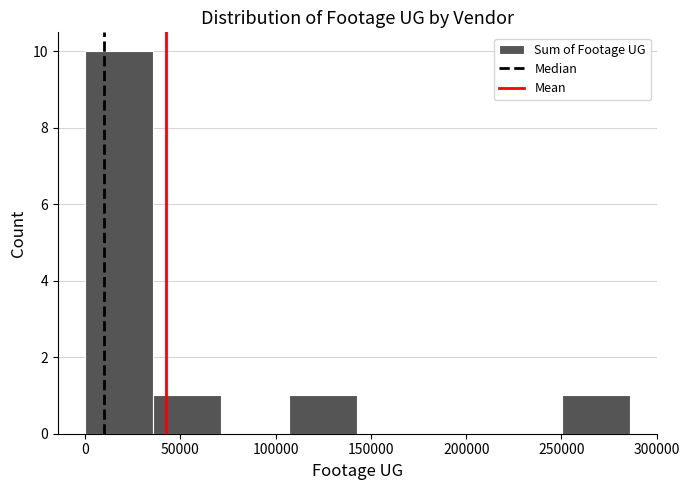

Over which range of the x-axis is the bar tallest?

0 to 35000